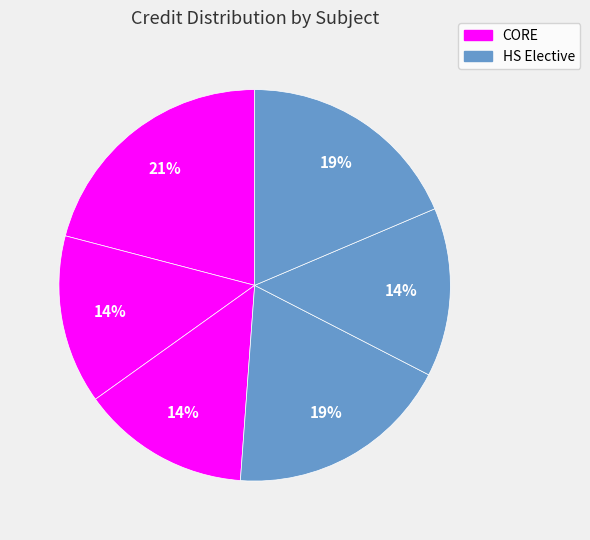

Is there any slice that represents more than half of the pie?

No